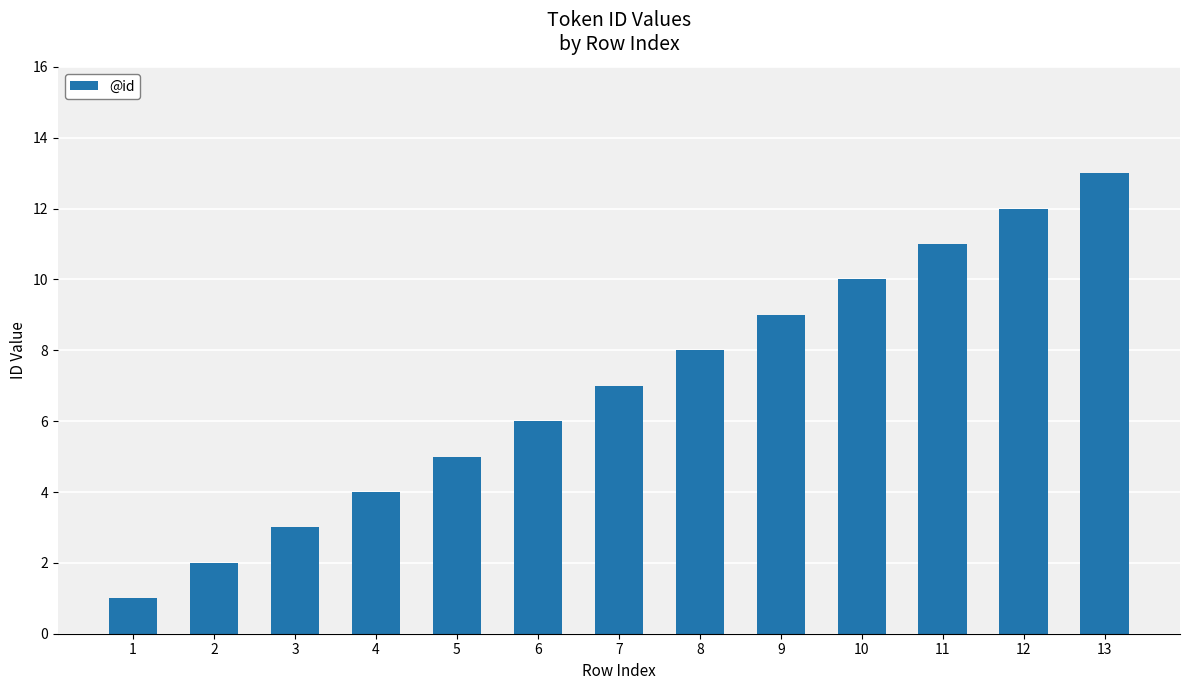

What is the minimum value shown in the chart?

1